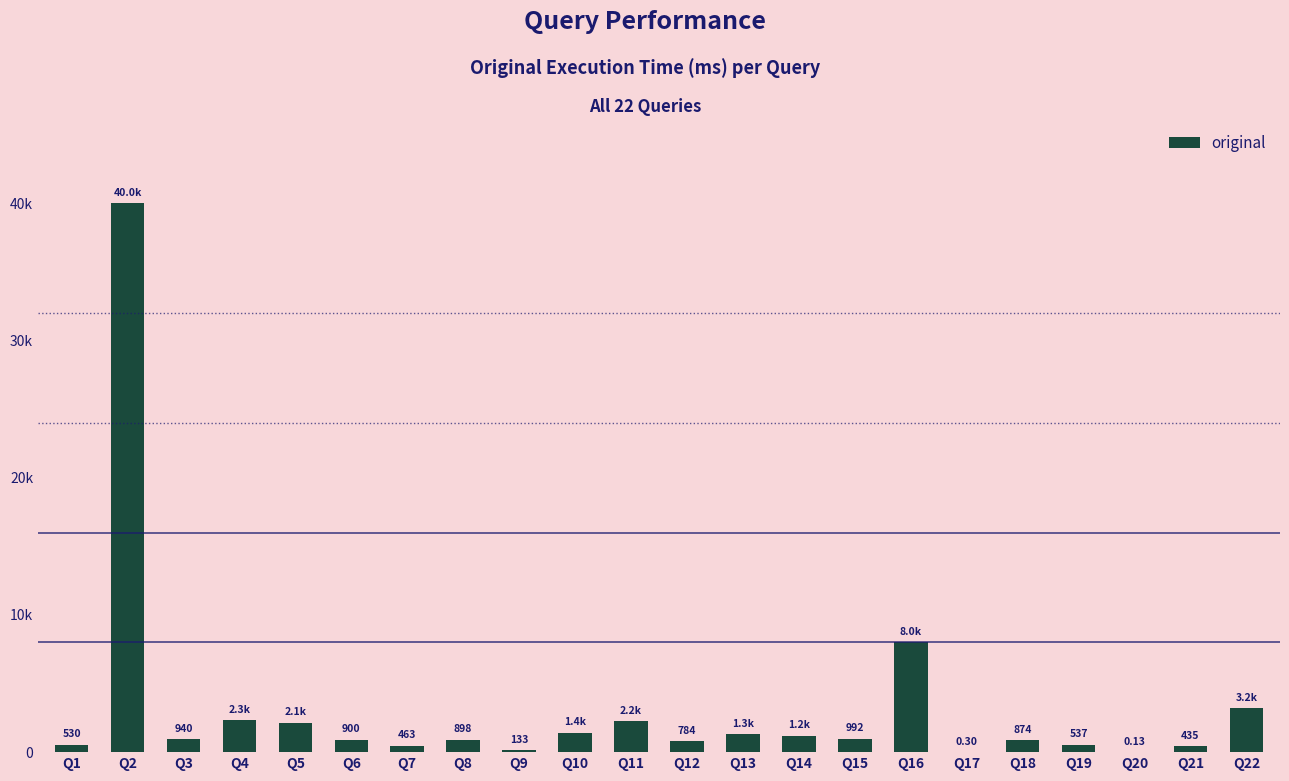

Which label corresponds to the smallest value in the chart?

Q20